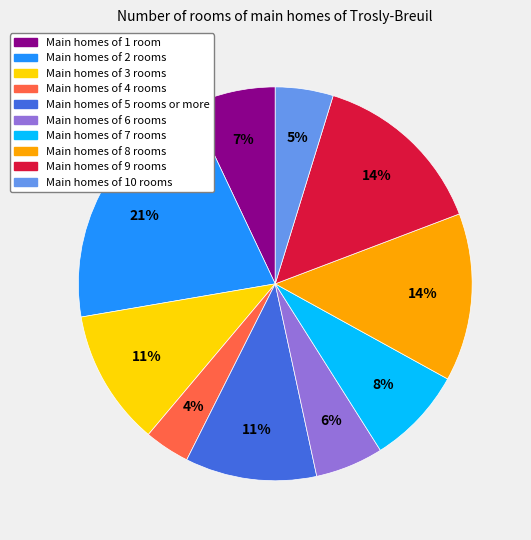

Is there any slice that represents more than half of the pie?

No